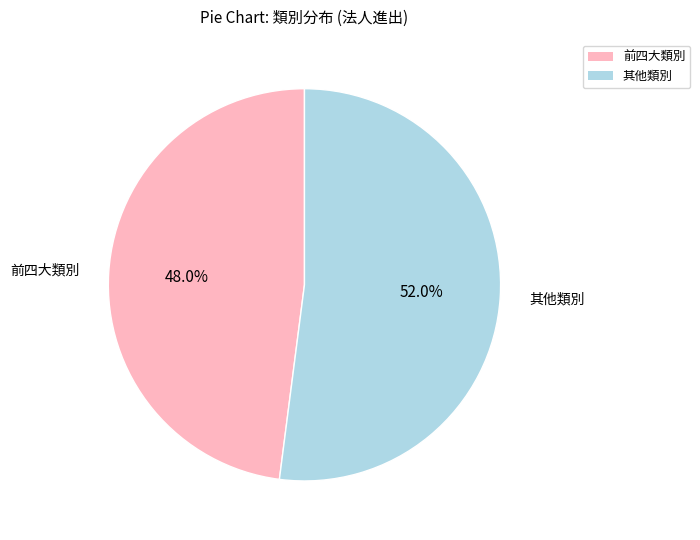

What is the smallest slice in the pie chart?

前四大類別